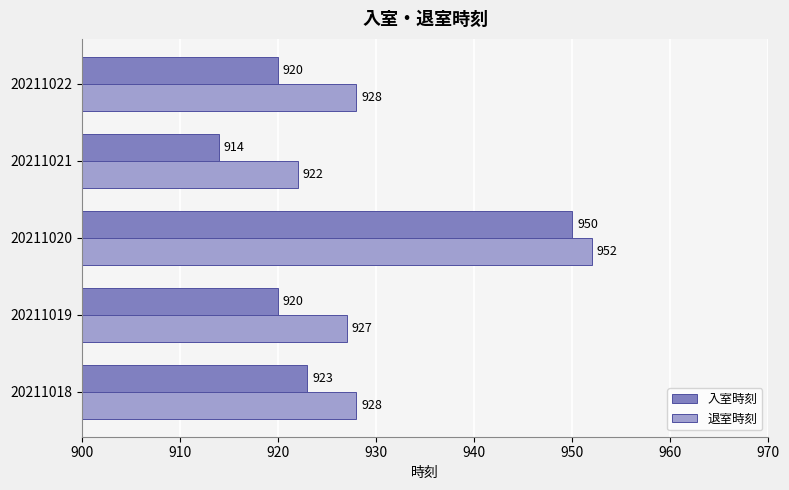

What is the difference between the second highest and second lowest values in the 入室時刻 series?

3